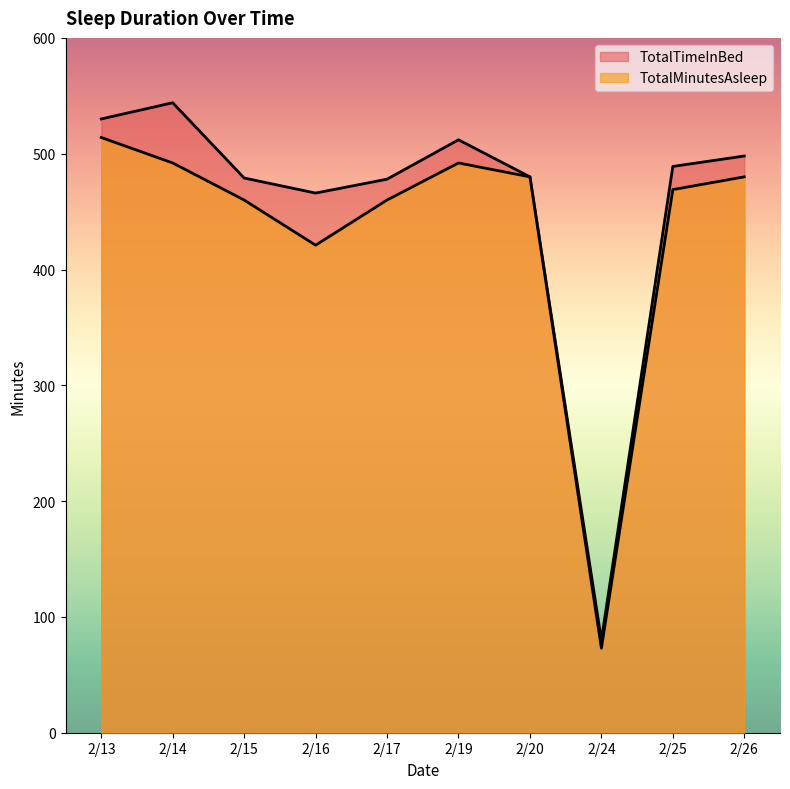

In TotalTimeInBed, how many points are higher than both neighbors (excluding endpoints)?

2